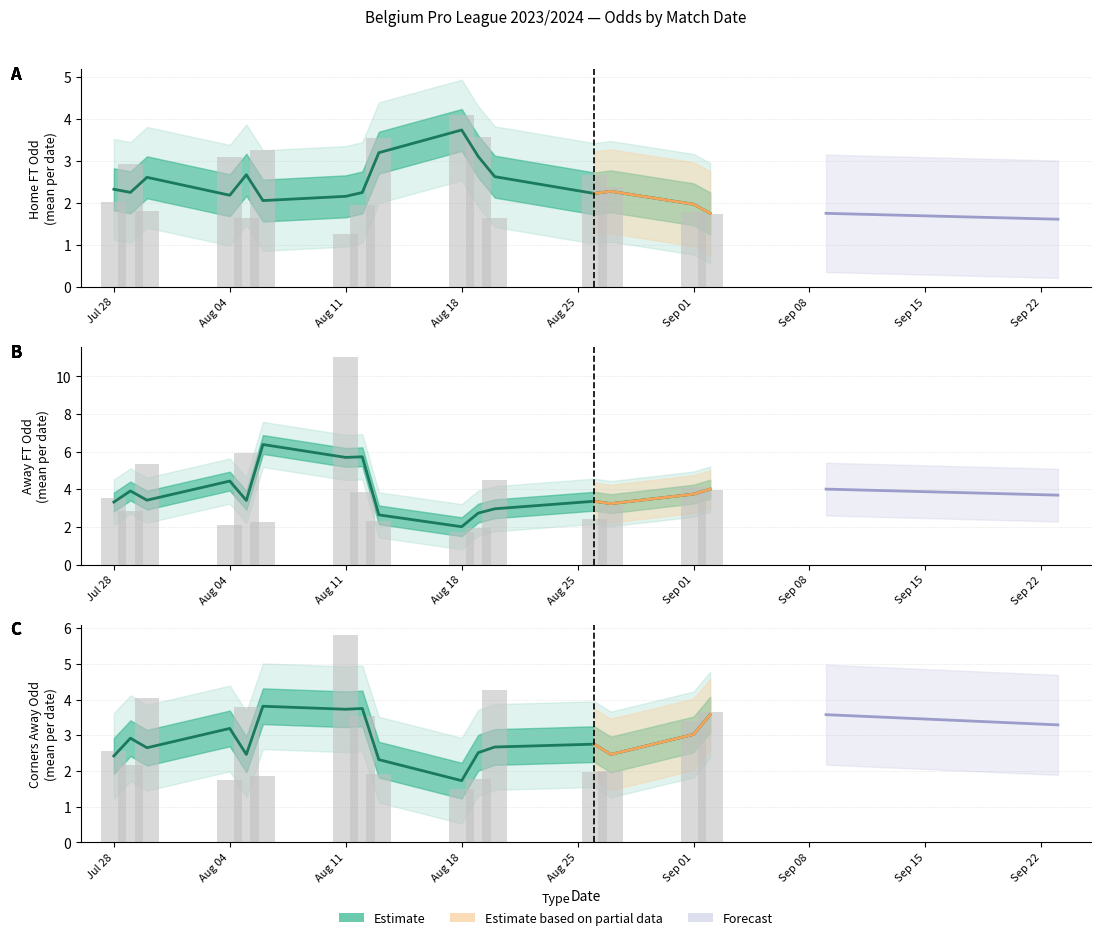

What is the sum of all Odd_H_FT values?

99.4